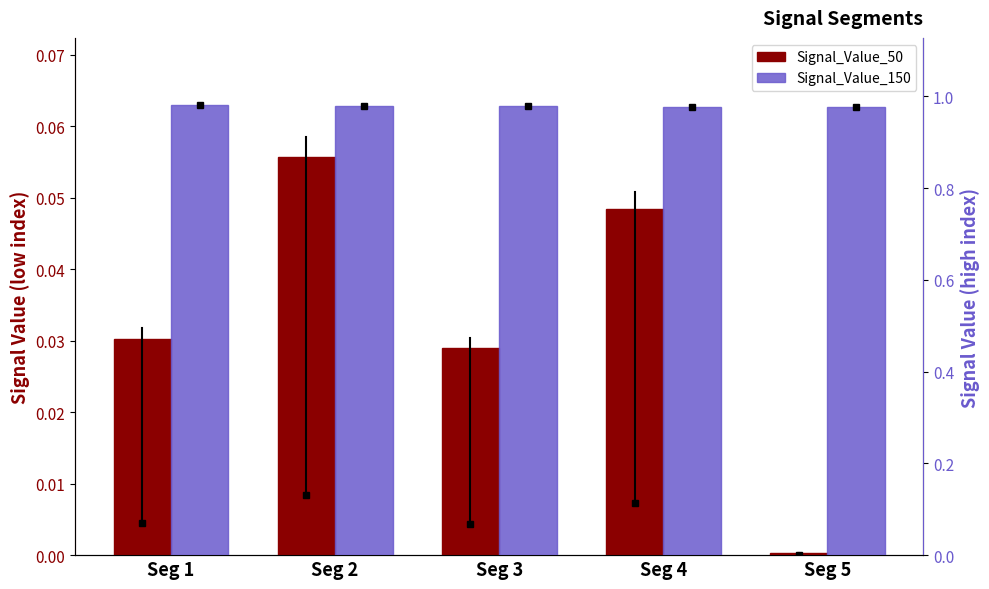

Which has a higher value, Seg 5 or Seg 3?

Seg 3